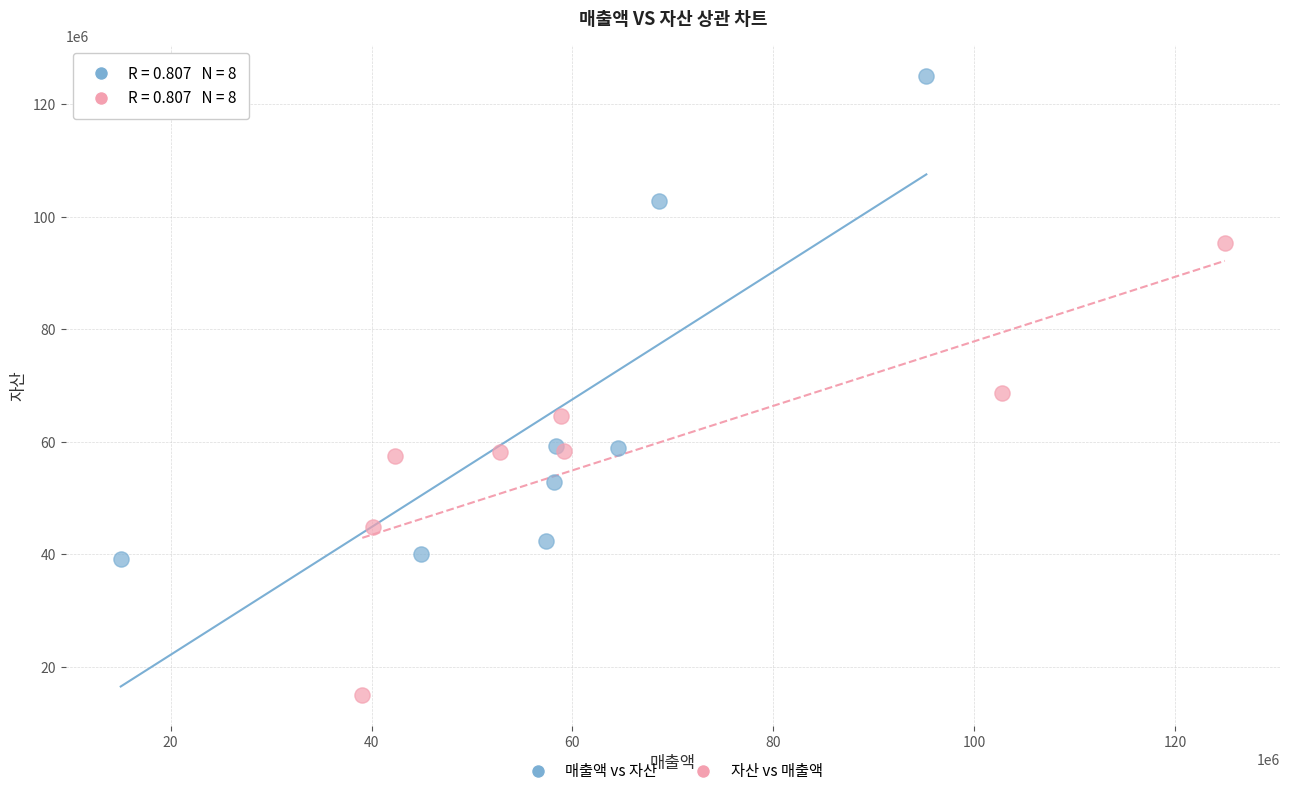

Which series reaches the maximum Y coordinate?

매출액 vs 자산